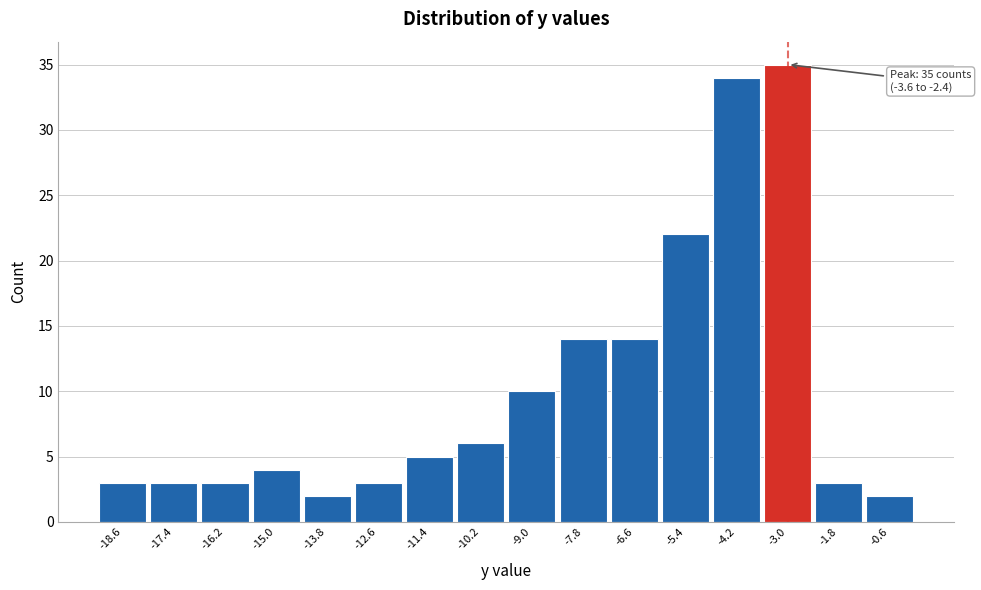

Which range on the x-axis has the tallest bar?

-3.6 to -2.4